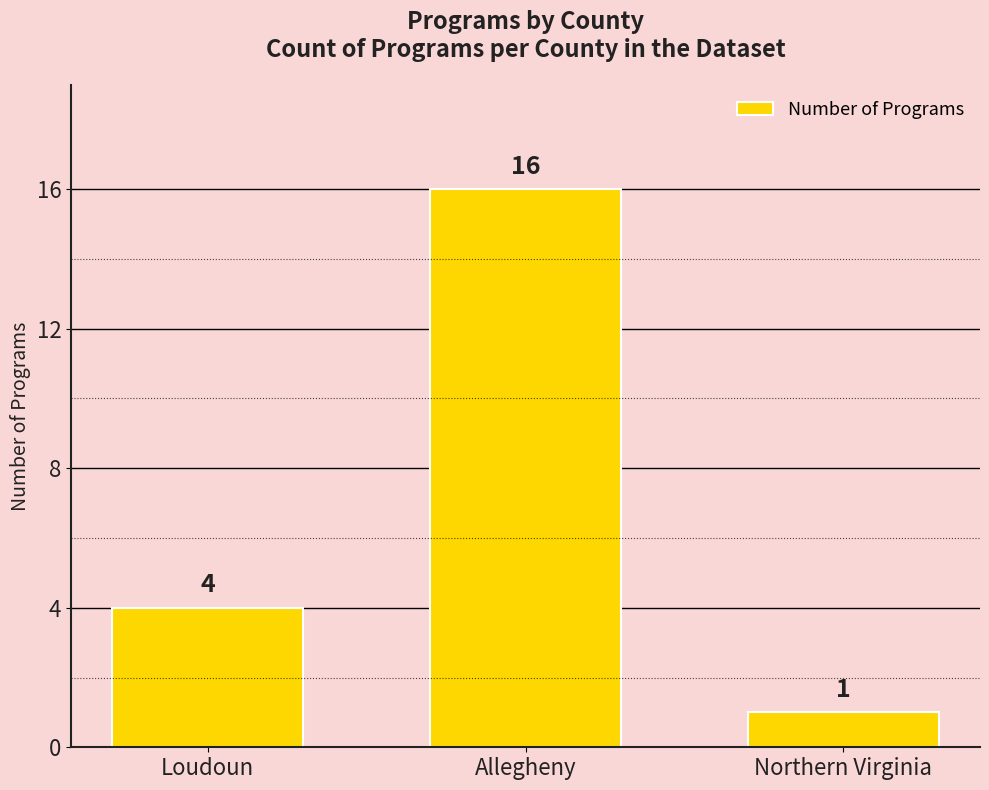

Rank the categories by value from lowest to highest.

Northern Virginia, Loudoun, Allegheny